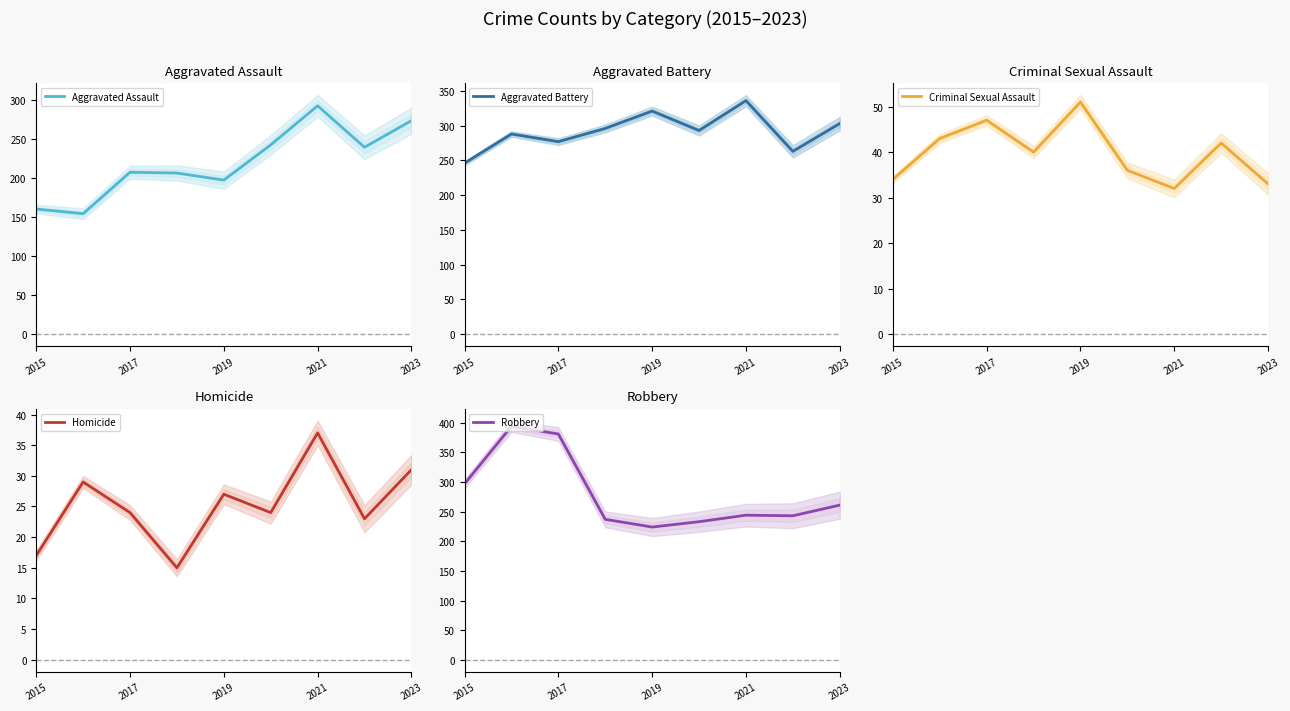

True or false: Aggravated Assault has more than 0 points higher than both neighbors.

True